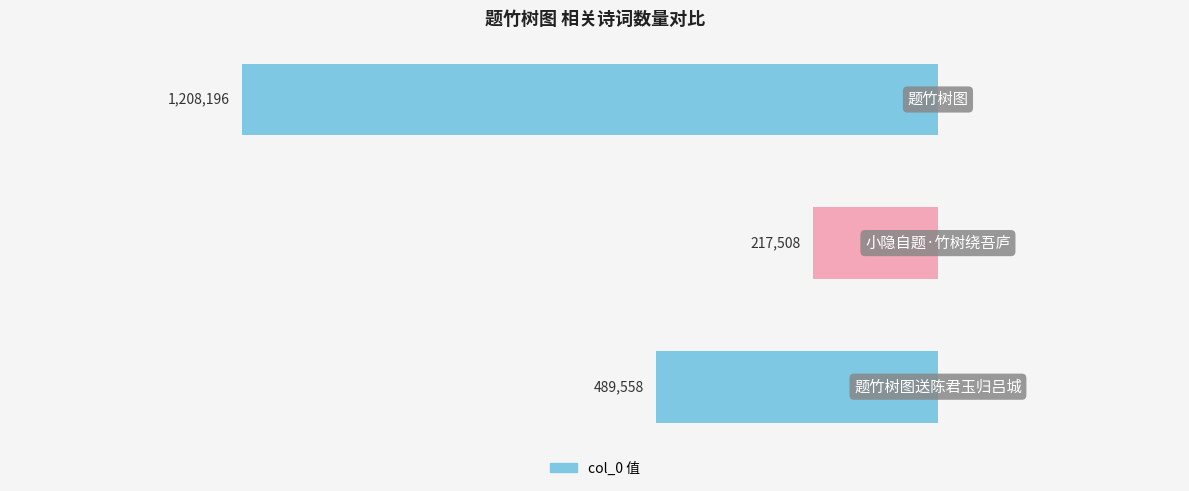

Reading left to right, extract all data points from this chart.

题竹树图送陈君玉归吕城=489558	小隐自题·竹树绕吾庐=217508	题竹树图=1208196